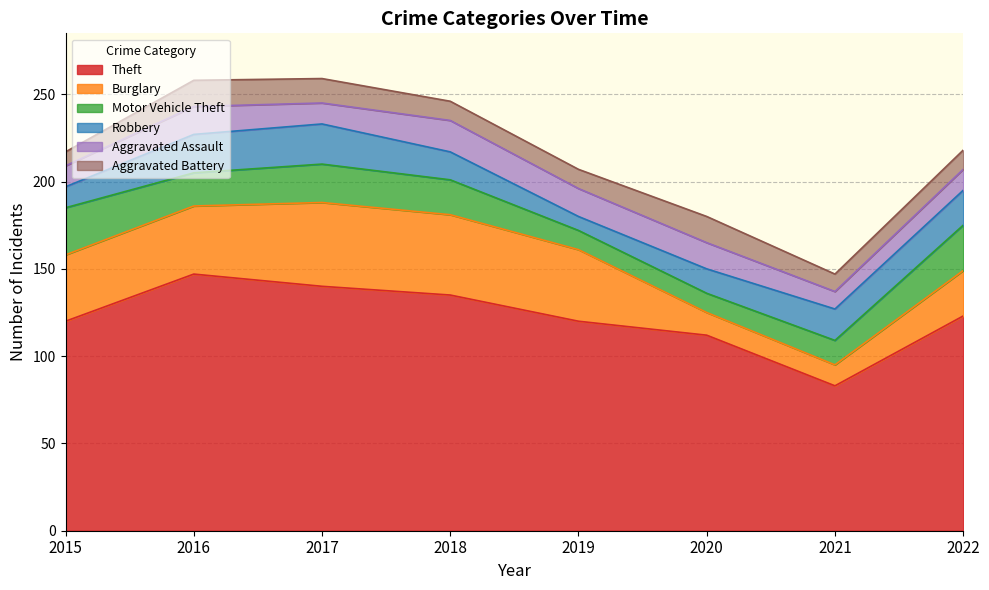

Between which two adjacent categories do Motor Vehicle Theft and Robbery first intersect?

2015 and 2016